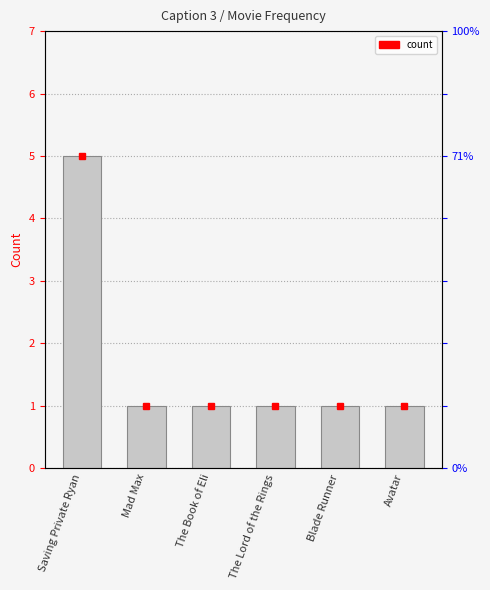

Reading right to left, transcribe all the data shown in this chart.

1	1	1	1	1	5